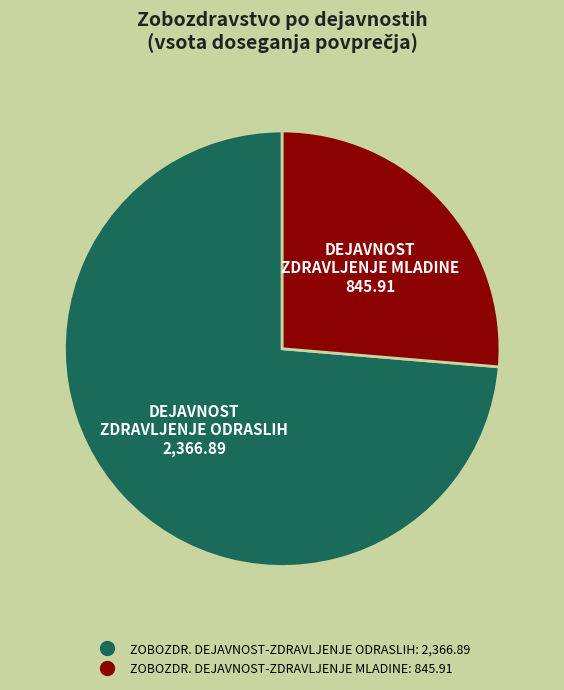

Does any single category account for the majority?

Yes